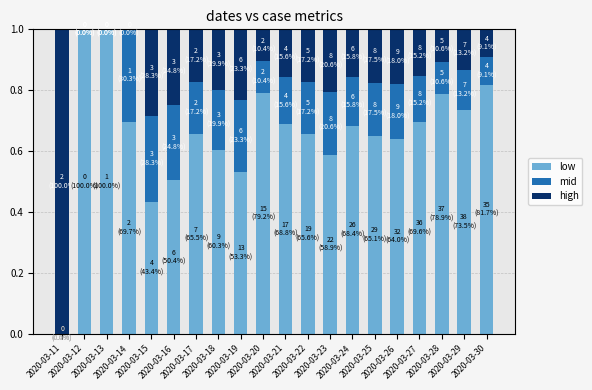

What is the sum of all low values?

13.2